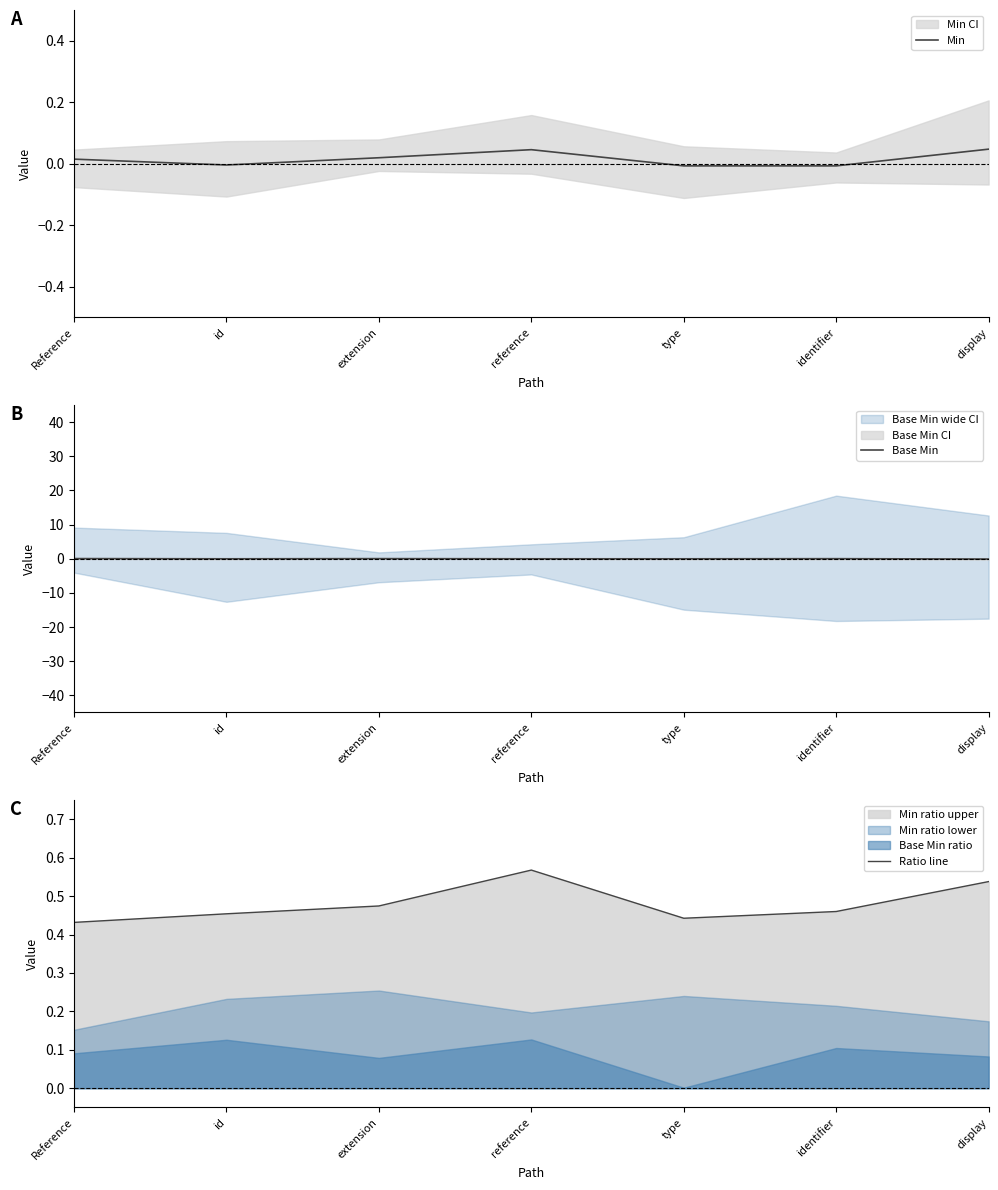

Is it true that Ratio line equals 0.7 at identifier?

False